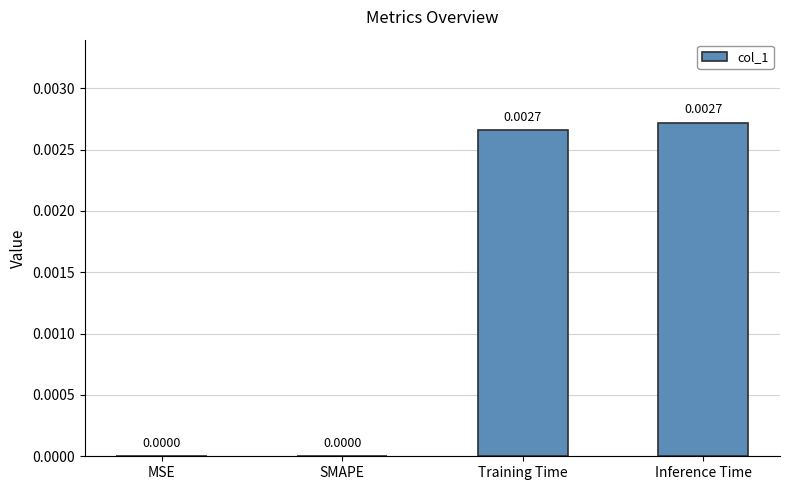

Are the bars horizontal?

No